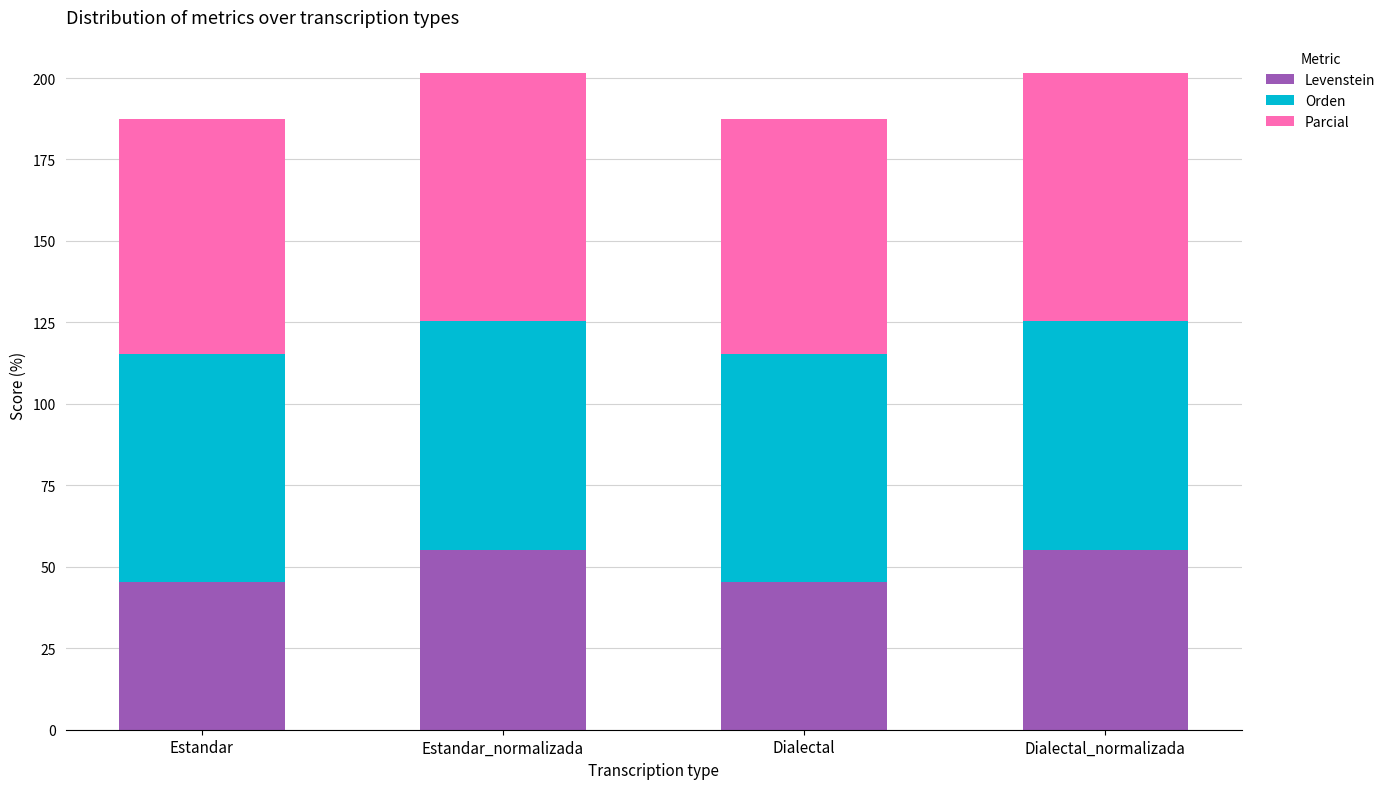

What is the maximum value for Levenstein?

55.2